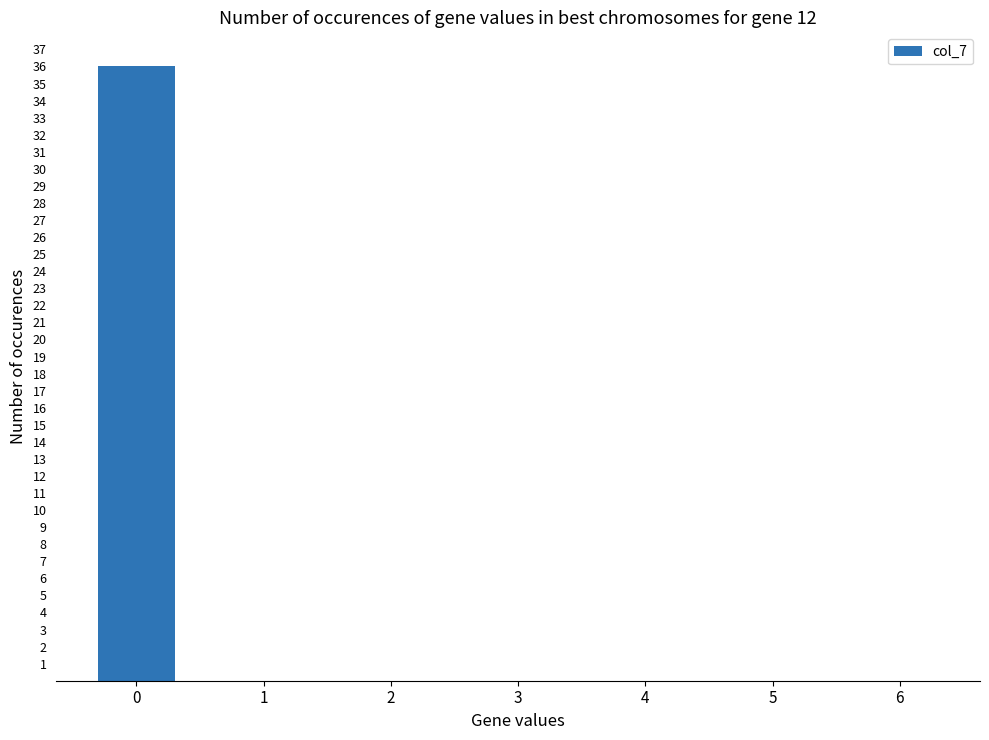

What is the sum of all values?

36